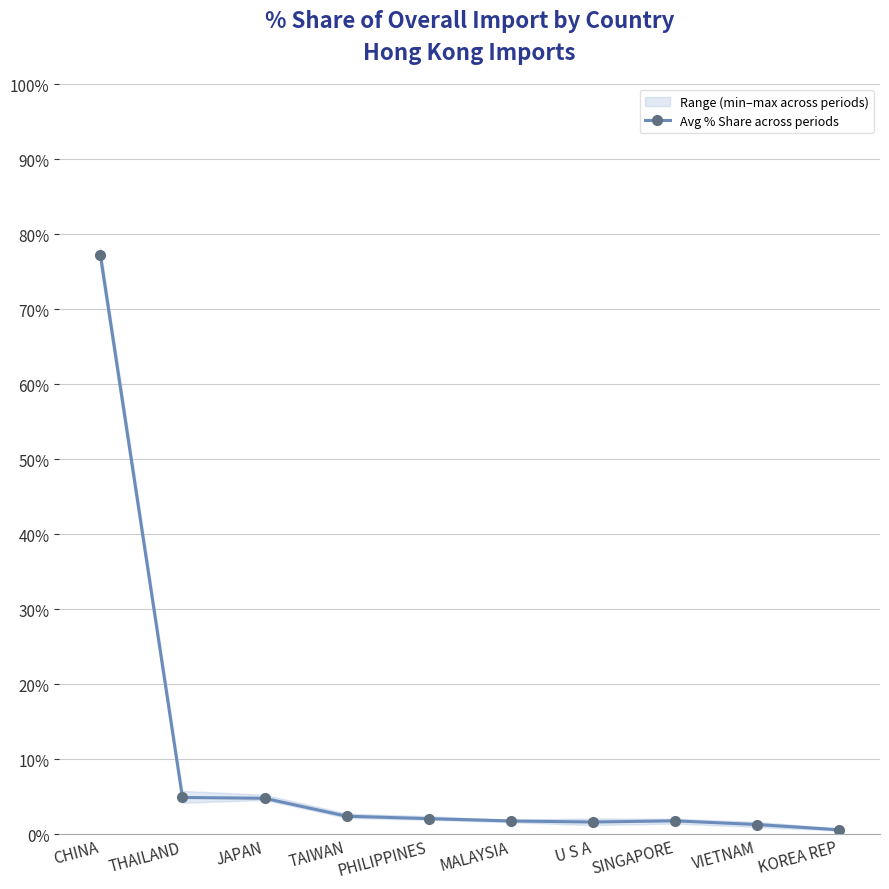

At which category does the chart reach its peak across all series?

CHINA